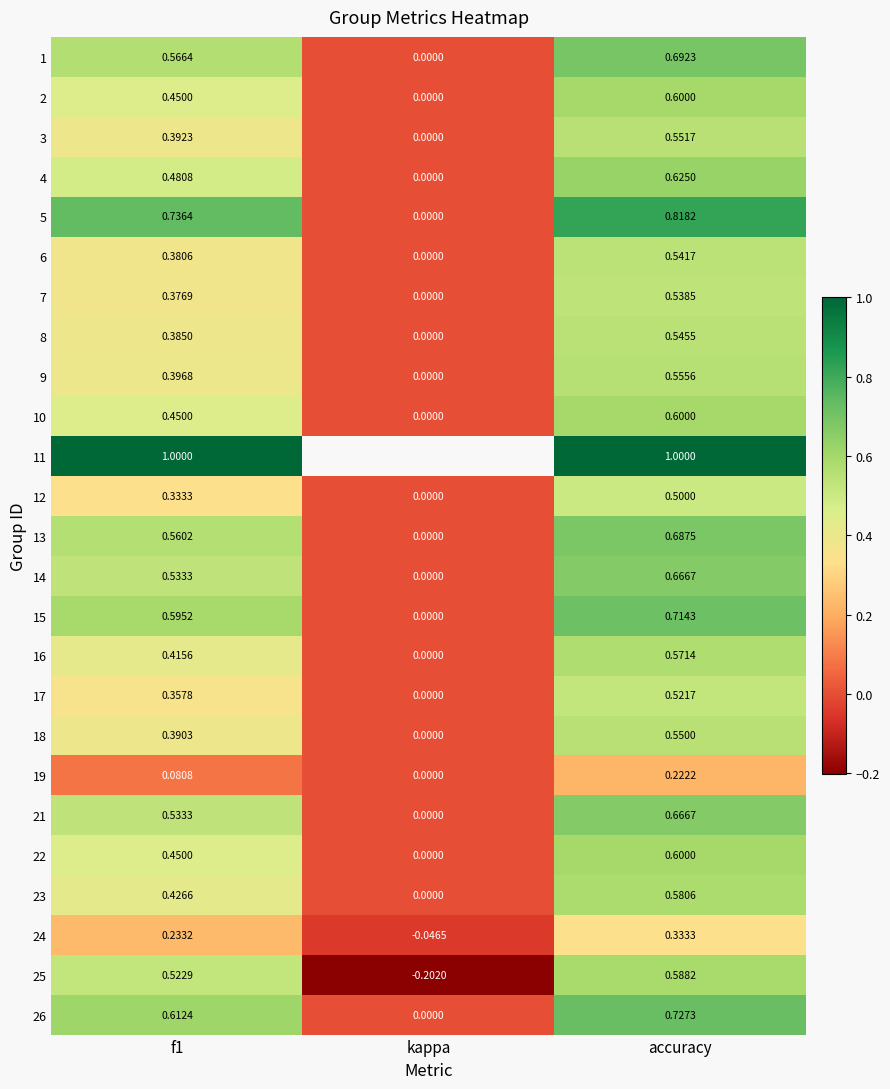

What is the greatest value displayed?

1.0